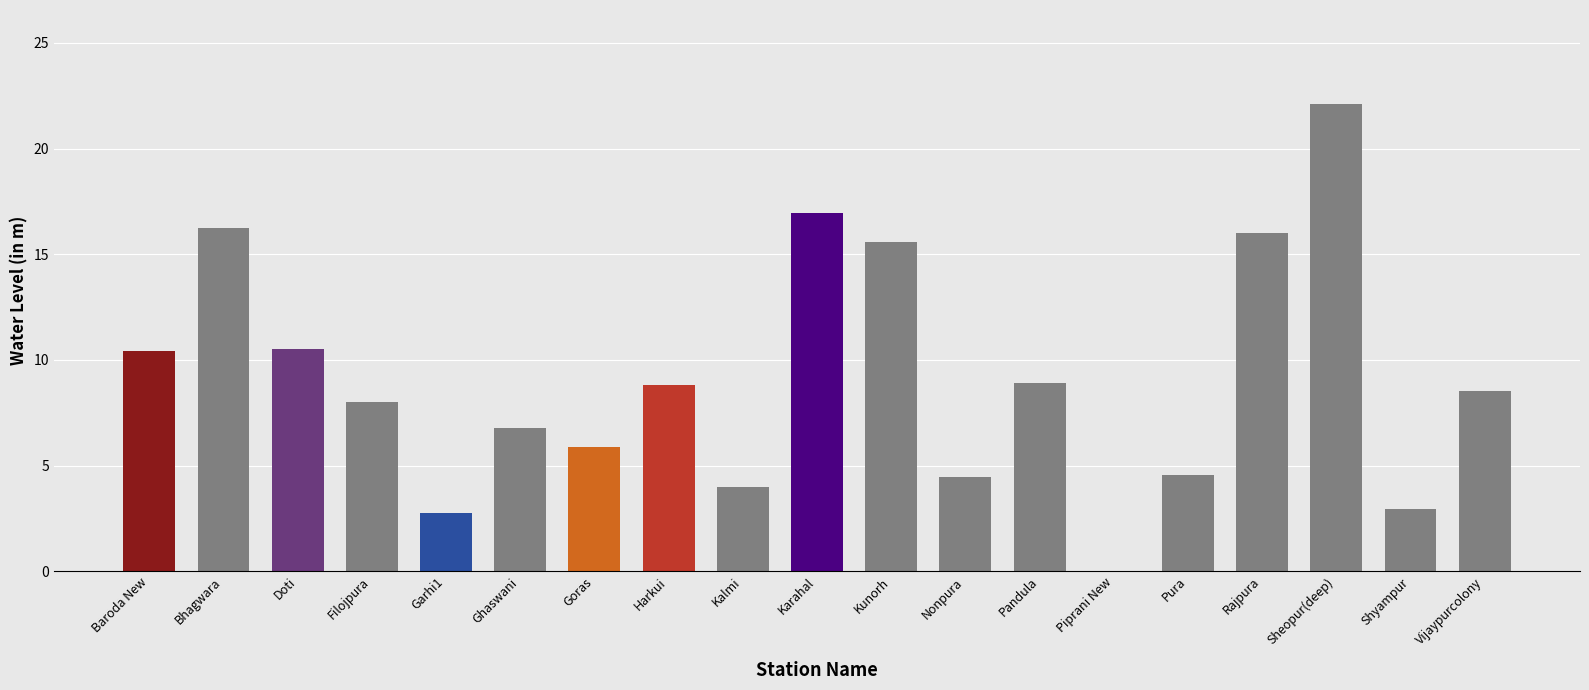

What is the sum of the values at Shyampur and Vijaypurcolony?

11.5